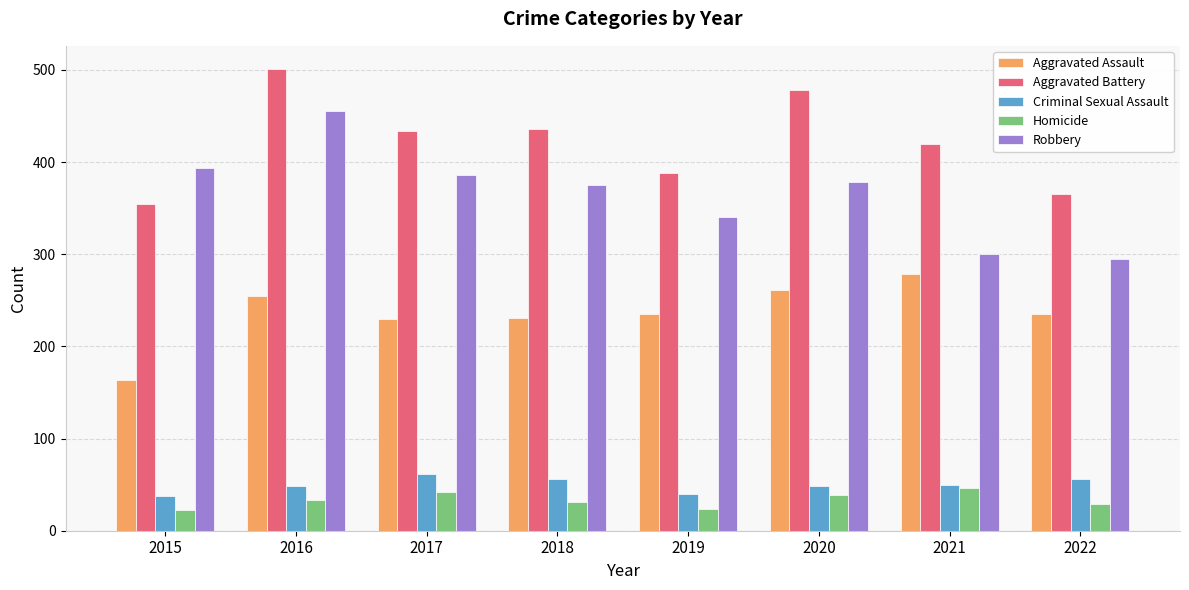

What is the minimum value shown in the chart?

23